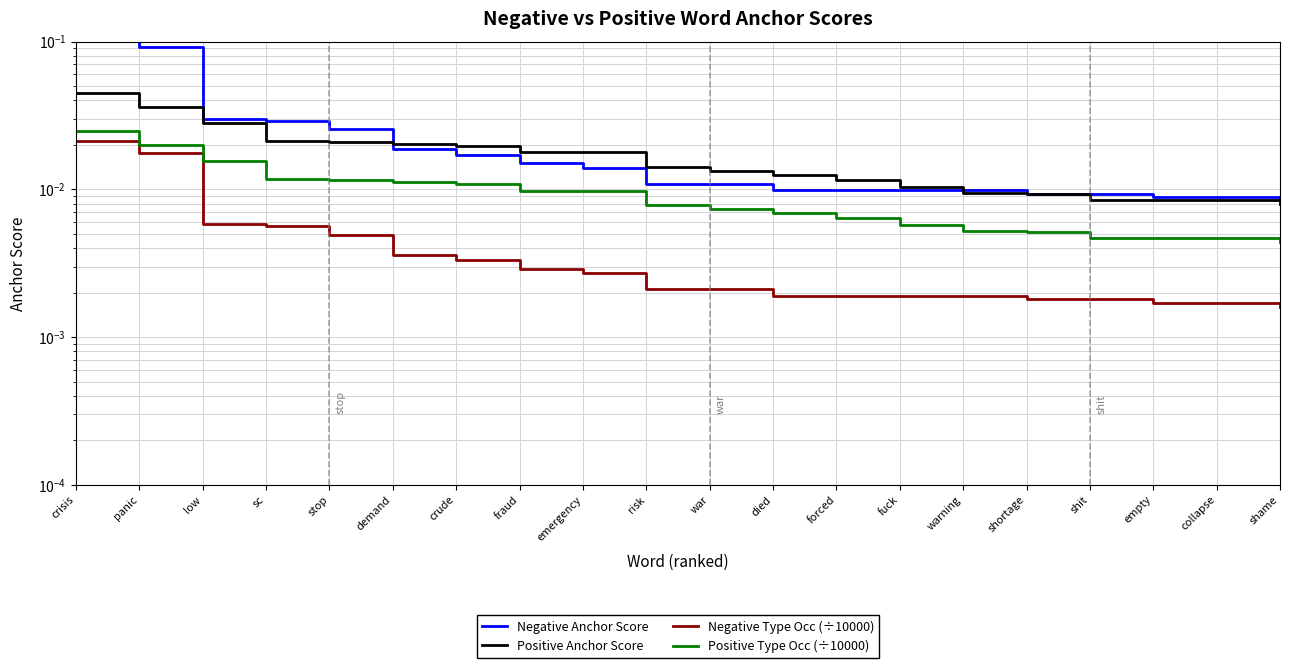

True or false: Negative Anchor Score and Positive Type Occ (÷10000) cross at least once.

False